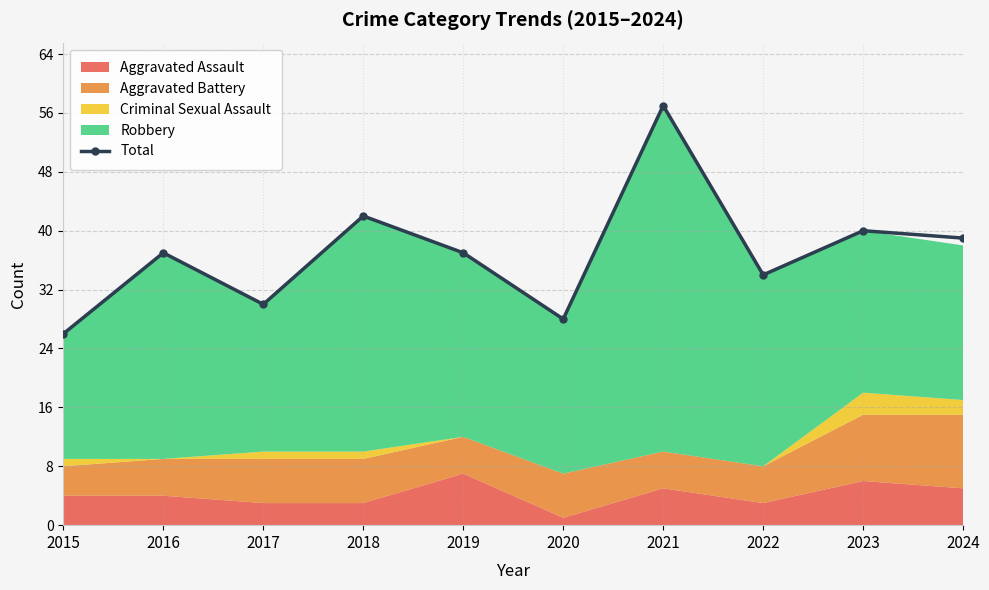

Where is the first local minimum?

2017